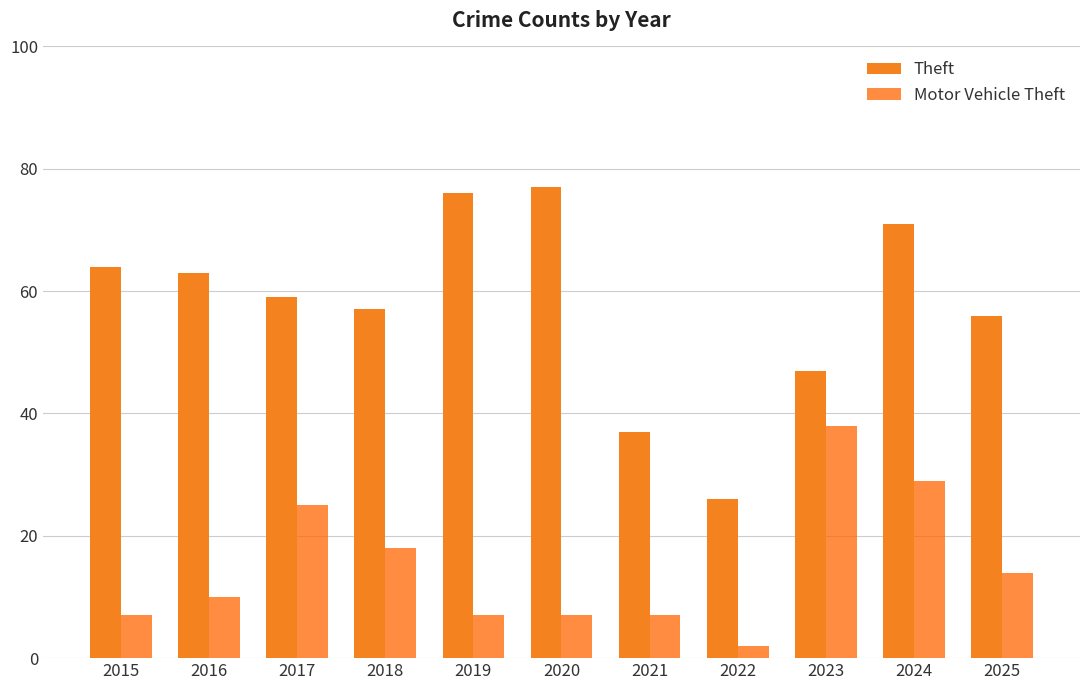

What is the average value of the Theft series?

58